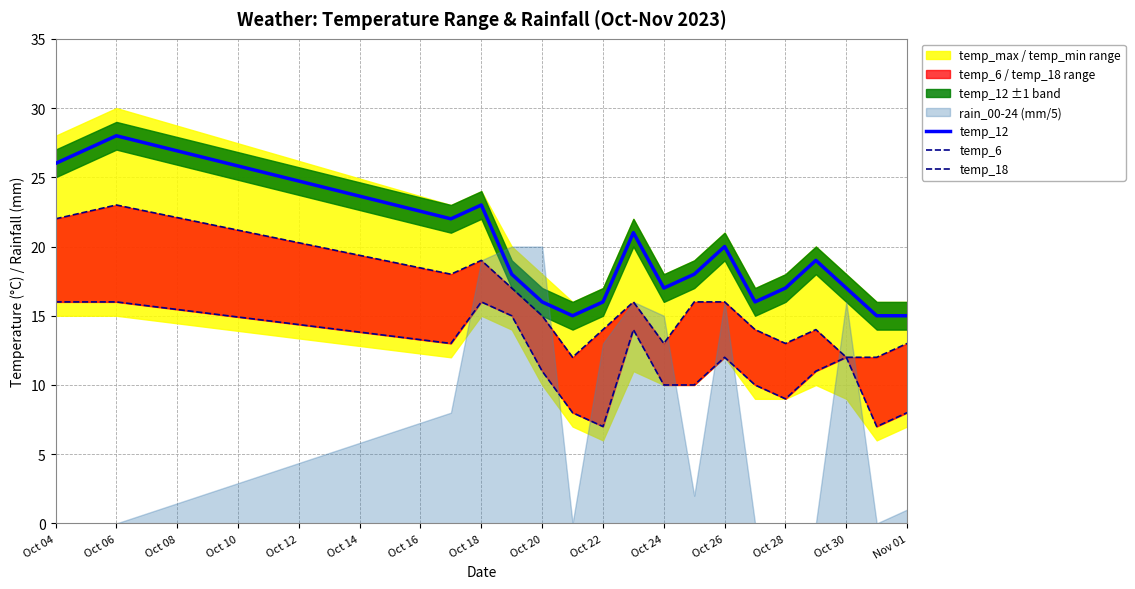

What is the spread (max minus min) of values at Oct 26?

8